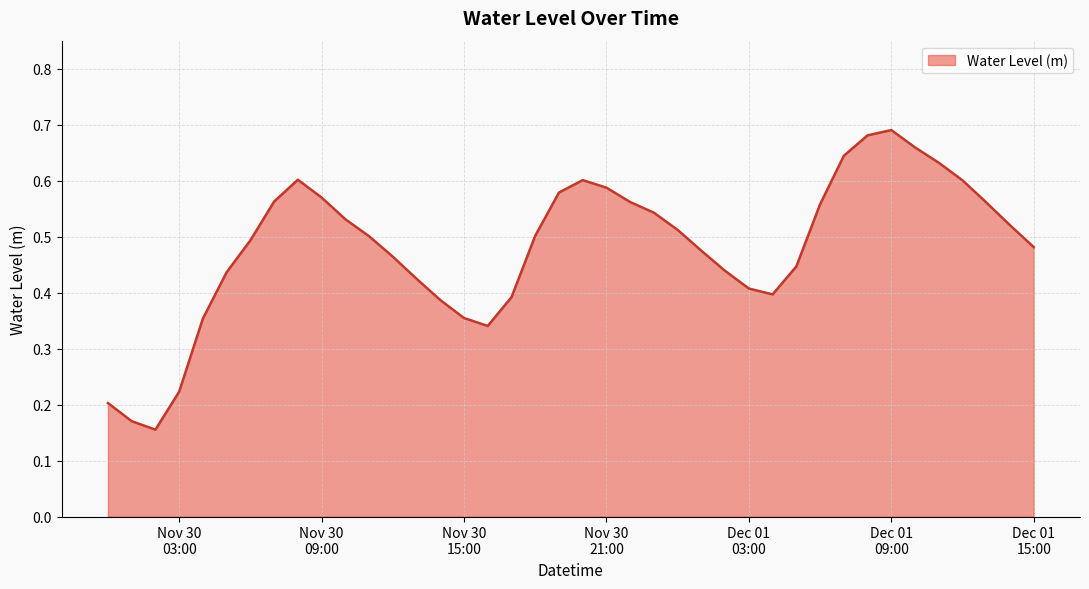

Which label corresponds to the smallest value in the chart?

2022-11-30 02:00:00